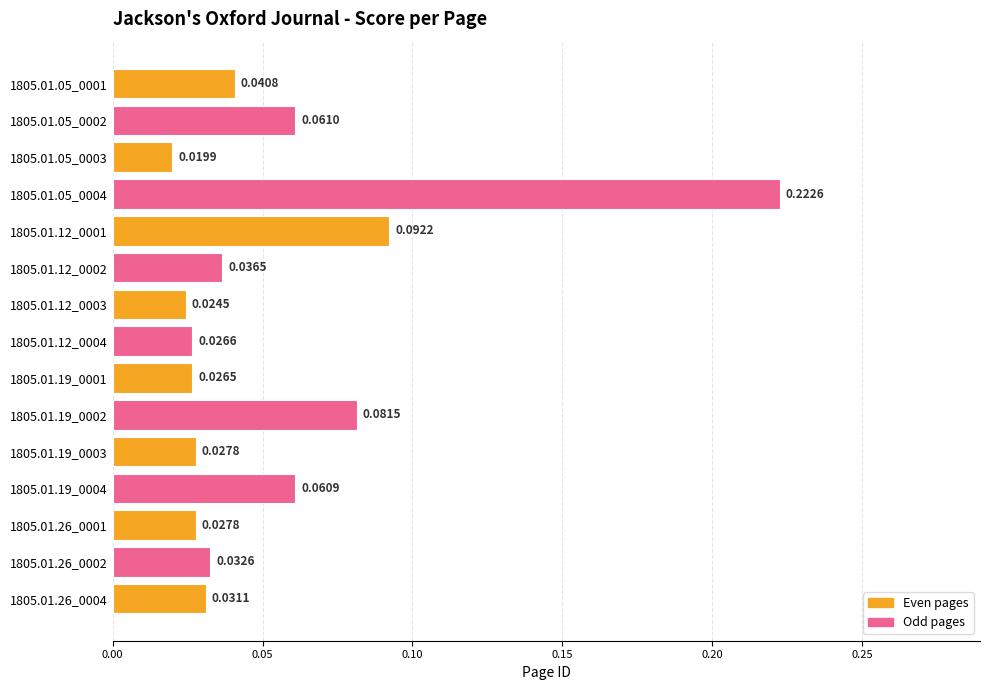

Which has a higher value, 1805.01.19_0003 or 1805.01.05_0003?

1805.01.19_0003